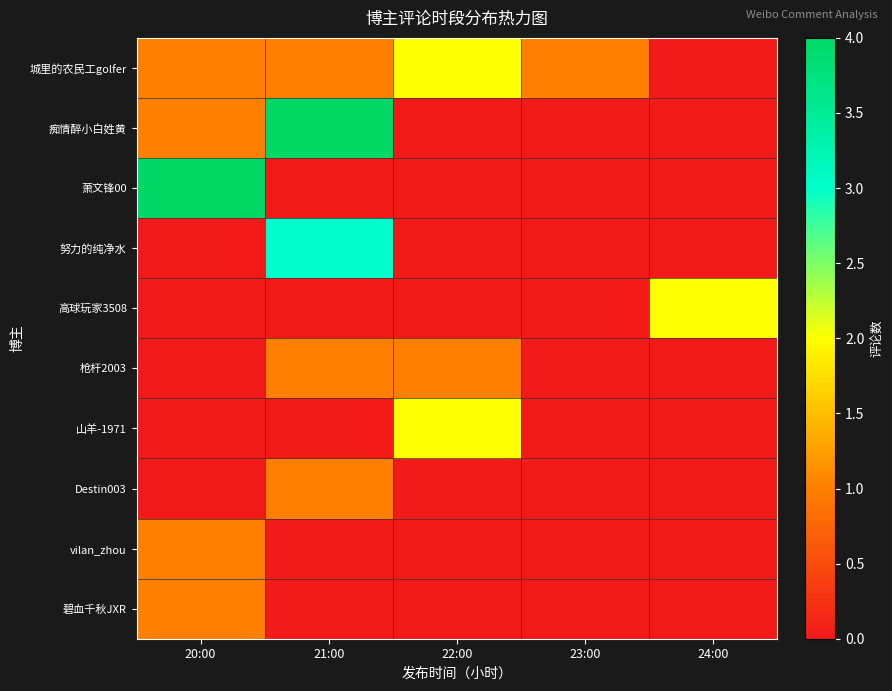

Which series has the largest range (max minus min)?

痴情醉小白姓黄